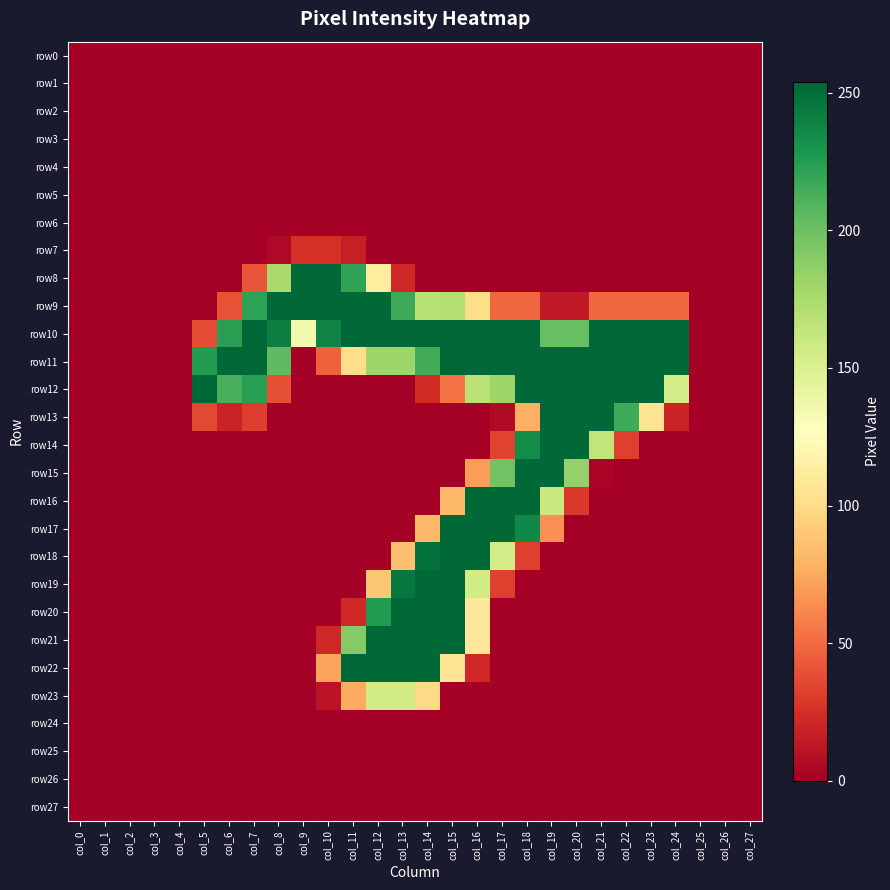

Reading right to left, extract all data points from this chart.

row0: col_27=0	col_26=0	col_25=0	col_24=0	col_23=0	col_22=0	col_21=0	col_20=0	col_19=0	col_18=0	col_17=0	col_16=0	col_15=0	col_14=0	col_13=0	col_12=0	col_11=0	col_10=0	col_9=0	col_8=0	col_7=0	col_6=0	col_5=0	col_4=0	col_3=0	col_2=0	col_1=0	col_0=0
row1: col_27=0	col_26=0	col_25=0	col_24=0	col_23=0	col_22=0	col_21=0	col_20=0	col_19=0	col_18=0	col_17=0	col_16=0	col_15=0	col_14=0	col_13=0	col_12=0	col_11=0	col_10=0	col_9=0	col_8=0	col_7=0	col_6=0	col_5=0	col_4=0	col_3=0	col_2=0	col_1=0	col_0=0
row2: col_27=0	col_26=0	col_25=0	col_24=0	col_23=0	col_22=0	col_21=0	col_20=0	col_19=0	col_18=0	col_17=0	col_16=0	col_15=0	col_14=0	col_13=0	col_12=0	col_11=0	col_10=0	col_9=0	col_8=0	col_7=0	col_6=0	col_5=0	col_4=0	col_3=0	col_2=0	col_1=0	col_0=0
row3: col_27=0	col_26=0	col_25=0	col_24=0	col_23=0	col_22=0	col_21=0	col_20=0	col_19=0	col_18=0	col_17=0	col_16=0	col_15=0	col_14=0	col_13=0	col_12=0	col_11=0	col_10=0	col_9=0	col_8=0	col_7=0	col_6=0	col_5=0	col_4=0	col_3=0	col_2=0	col_1=0	col_0=0
row4: col_27=0	col_26=0	col_25=0	col_24=0	col_23=0	col_22=0	col_21=0	col_20=0	col_19=0	col_18=0	col_17=0	col_16=0	col_15=0	col_14=0	col_13=0	col_12=0	col_11=0	col_10=0	col_9=0	col_8=0	col_7=0	col_6=0	col_5=0	col_4=0	col_3=0	col_2=0	col_1=0	col_0=0
row5: col_27=0	col_26=0	col_25=0	col_24=0	col_23=0	col_22=0	col_21=0	col_20=0	col_19=0	col_18=0	col_17=0	col_16=0	col_15=0	col_14=0	col_13=0	col_12=0	col_11=0	col_10=0	col_9=0	col_8=0	col_7=0	col_6=0	col_5=0	col_4=0	col_3=0	col_2=0	col_1=0	col_0=0
row6: col_27=0	col_26=0	col_25=0	col_24=0	col_23=0	col_22=0	col_21=0	col_20=0	col_19=0	col_18=0	col_17=0	col_16=0	col_15=0	col_14=0	col_13=0	col_12=0	col_11=0	col_10=0	col_9=0	col_8=0	col_7=0	col_6=0	col_5=0	col_4=0	col_3=0	col_2=0	col_1=0	col_0=0
row7: col_27=0	col_26=0	col_25=0	col_24=0	col_23=0	col_22=0	col_21=0	col_20=0	col_19=0	col_18=0	col_17=0	col_16=0	col_15=0	col_14=0	col_13=0	col_12=0	col_11=17	col_10=25	col_9=25	col_8=5	col_7=0	col_6=0	col_5=0	col_4=0	col_3=0	col_2=0	col_1=0	col_0=0
row8: col_27=0	col_26=0	col_25=0	col_24=0	col_23=0	col_22=0	col_21=0	col_20=0	col_19=0	col_18=0	col_17=0	col_16=0	col_15=0	col_14=0	col_13=21	col_12=112	col_11=221	col_10=253	col_9=253	col_8=176	col_7=41	col_6=0	col_5=0	col_4=0	col_3=0	col_2=0	col_1=0	col_0=0
row9: col_27=0	col_26=0	col_25=0	col_24=49	col_23=49	col_22=49	col_21=49	col_20=14	col_19=14	col_18=49	col_17=49	col_16=101	col_15=170	col_14=169	col_13=217	col_12=253	col_11=253	col_10=253	col_9=253	col_8=253	col_7=222	col_6=40	col_5=0	col_4=0	col_3=0	col_2=0	col_1=0	col_0=0
row10: col_27=0	col_26=0	col_25=0	col_24=253	col_23=253	col_22=253	col_21=253	col_20=202	col_19=202	col_18=253	col_17=253	col_16=253	col_15=254	col_14=253	col_13=253	col_12=253	col_11=253	col_10=239	col_9=134	col_8=242	col_7=253	col_6=223	col_5=38	col_4=0	col_3=0	col_2=0	col_1=0	col_0=0
row11: col_27=0	col_26=0	col_25=0	col_24=253	col_23=253	col_22=253	col_21=253	col_20=253	col_19=253	col_18=253	col_17=253	col_16=253	col_15=254	col_14=215	col_13=180	col_12=180	col_11=101	col_10=46	col_9=0	col_8=205	col_7=253	col_6=253	col_5=226	col_4=0	col_3=0	col_2=0	col_1=0	col_0=0
row12: col_27=0	col_26=0	col_25=0	col_24=155	col_23=253	col_22=253	col_21=253	col_20=253	col_19=253	col_18=253	col_17=180	col_16=168	col_15=54	col_14=23	col_13=0	col_12=0	col_11=0	col_10=0	col_9=0	col_8=39	col_7=224	col_6=213	col_5=254	col_4=0	col_3=0	col_2=0	col_1=0	col_0=0
row13: col_27=0	col_26=0	col_25=0	col_24=19	col_23=105	col_22=216	col_21=253	col_20=253	col_19=253	col_18=78	col_17=6	col_16=0	col_15=0	col_14=0	col_13=0	col_12=0	col_11=0	col_10=0	col_9=0	col_8=0	col_7=31	col_6=19	col_5=36	col_4=0	col_3=0	col_2=0	col_1=0	col_0=0
row14: col_27=0	col_26=0	col_25=0	col_24=0	col_23=0	col_22=32	col_21=164	col_20=253	col_19=253	col_18=235	col_17=34	col_16=0	col_15=0	col_14=0	col_13=0	col_12=0	col_11=0	col_10=0	col_9=0	col_8=0	col_7=0	col_6=0	col_5=0	col_4=0	col_3=0	col_2=0	col_1=0	col_0=0
row15: col_27=0	col_26=0	col_25=0	col_24=0	col_23=0	col_22=0	col_21=3	col_20=184	col_19=253	col_18=253	col_17=198	col_16=70	col_15=0	col_14=0	col_13=0	col_12=0	col_11=0	col_10=0	col_9=0	col_8=0	col_7=0	col_6=0	col_5=0	col_4=0	col_3=0	col_2=0	col_1=0	col_0=0
row16: col_27=0	col_26=0	col_25=0	col_24=0	col_23=0	col_22=0	col_21=0	col_20=29	col_19=159	col_18=254	col_17=254	col_16=254	col_15=82	col_14=0	col_13=0	col_12=0	col_11=0	col_10=0	col_9=0	col_8=0	col_7=0	col_6=0	col_5=0	col_4=0	col_3=0	col_2=0	col_1=0	col_0=0
row17: col_27=0	col_26=0	col_25=0	col_24=0	col_23=0	col_22=0	col_21=0	col_20=0	col_19=65	col_18=237	col_17=253	col_16=253	col_15=254	col_14=82	col_13=0	col_12=0	col_11=0	col_10=0	col_9=0	col_8=0	col_7=0	col_6=0	col_5=0	col_4=0	col_3=0	col_2=0	col_1=0	col_0=0
row18: col_27=0	col_26=0	col_25=0	col_24=0	col_23=0	col_22=0	col_21=0	col_20=0	col_19=0	col_18=32	col_17=155	col_16=253	col_15=254	col_14=249	col_13=86	col_12=0	col_11=0	col_10=0	col_9=0	col_8=0	col_7=0	col_6=0	col_5=0	col_4=0	col_3=0	col_2=0	col_1=0	col_0=0
row19: col_27=0	col_26=0	col_25=0	col_24=0	col_23=0	col_22=0	col_21=0	col_20=0	col_19=0	col_18=0	col_17=32	col_16=156	col_15=254	col_14=253	col_13=246	col_12=89	col_11=0	col_10=0	col_9=0	col_8=0	col_7=0	col_6=0	col_5=0	col_4=0	col_3=0	col_2=0	col_1=0	col_0=0
row20: col_27=0	col_26=0	col_25=0	col_24=0	col_23=0	col_22=0	col_21=0	col_20=0	col_19=0	col_18=0	col_17=0	col_16=109	col_15=254	col_14=253	col_13=253	col_12=226	col_11=21	col_10=0	col_9=0	col_8=0	col_7=0	col_6=0	col_5=0	col_4=0	col_3=0	col_2=0	col_1=0	col_0=0
row21: col_27=0	col_26=0	col_25=0	col_24=0	col_23=0	col_22=0	col_21=0	col_20=0	col_19=0	col_18=0	col_17=0	col_16=109	col_15=254	col_14=253	col_13=253	col_12=253	col_11=191	col_10=21	col_9=0	col_8=0	col_7=0	col_6=0	col_5=0	col_4=0	col_3=0	col_2=0	col_1=0	col_0=0
row22: col_27=0	col_26=0	col_25=0	col_24=0	col_23=0	col_22=0	col_21=0	col_20=0	col_19=0	col_18=0	col_17=0	col_16=21	col_15=106	col_14=253	col_13=253	col_12=253	col_11=253	col_10=73	col_9=0	col_8=0	col_7=0	col_6=0	col_5=0	col_4=0	col_3=0	col_2=0	col_1=0	col_0=0
row23: col_27=0	col_26=0	col_25=0	col_24=0	col_23=0	col_22=0	col_21=0	col_20=0	col_19=0	col_18=0	col_17=0	col_16=0	col_15=0	col_14=99	col_13=156	col_12=156	col_11=76	col_10=11	col_9=0	col_8=0	col_7=0	col_6=0	col_5=0	col_4=0	col_3=0	col_2=0	col_1=0	col_0=0
row24: col_27=0	col_26=0	col_25=0	col_24=0	col_23=0	col_22=0	col_21=0	col_20=0	col_19=0	col_18=0	col_17=0	col_16=0	col_15=0	col_14=0	col_13=0	col_12=0	col_11=0	col_10=0	col_9=0	col_8=0	col_7=0	col_6=0	col_5=0	col_4=0	col_3=0	col_2=0	col_1=0	col_0=0
row25: col_27=0	col_26=0	col_25=0	col_24=0	col_23=0	col_22=0	col_21=0	col_20=0	col_19=0	col_18=0	col_17=0	col_16=0	col_15=0	col_14=0	col_13=0	col_12=0	col_11=0	col_10=0	col_9=0	col_8=0	col_7=0	col_6=0	col_5=0	col_4=0	col_3=0	col_2=0	col_1=0	col_0=0
row26: col_27=0	col_26=0	col_25=0	col_24=0	col_23=0	col_22=0	col_21=0	col_20=0	col_19=0	col_18=0	col_17=0	col_16=0	col_15=0	col_14=0	col_13=0	col_12=0	col_11=0	col_10=0	col_9=0	col_8=0	col_7=0	col_6=0	col_5=0	col_4=0	col_3=0	col_2=0	col_1=0	col_0=0
row27: col_27=0	col_26=0	col_25=0	col_24=0	col_23=0	col_22=0	col_21=0	col_20=0	col_19=0	col_18=0	col_17=0	col_16=0	col_15=0	col_14=0	col_13=0	col_12=0	col_11=0	col_10=0	col_9=0	col_8=0	col_7=0	col_6=0	col_5=0	col_4=0	col_3=0	col_2=0	col_1=0	col_0=0